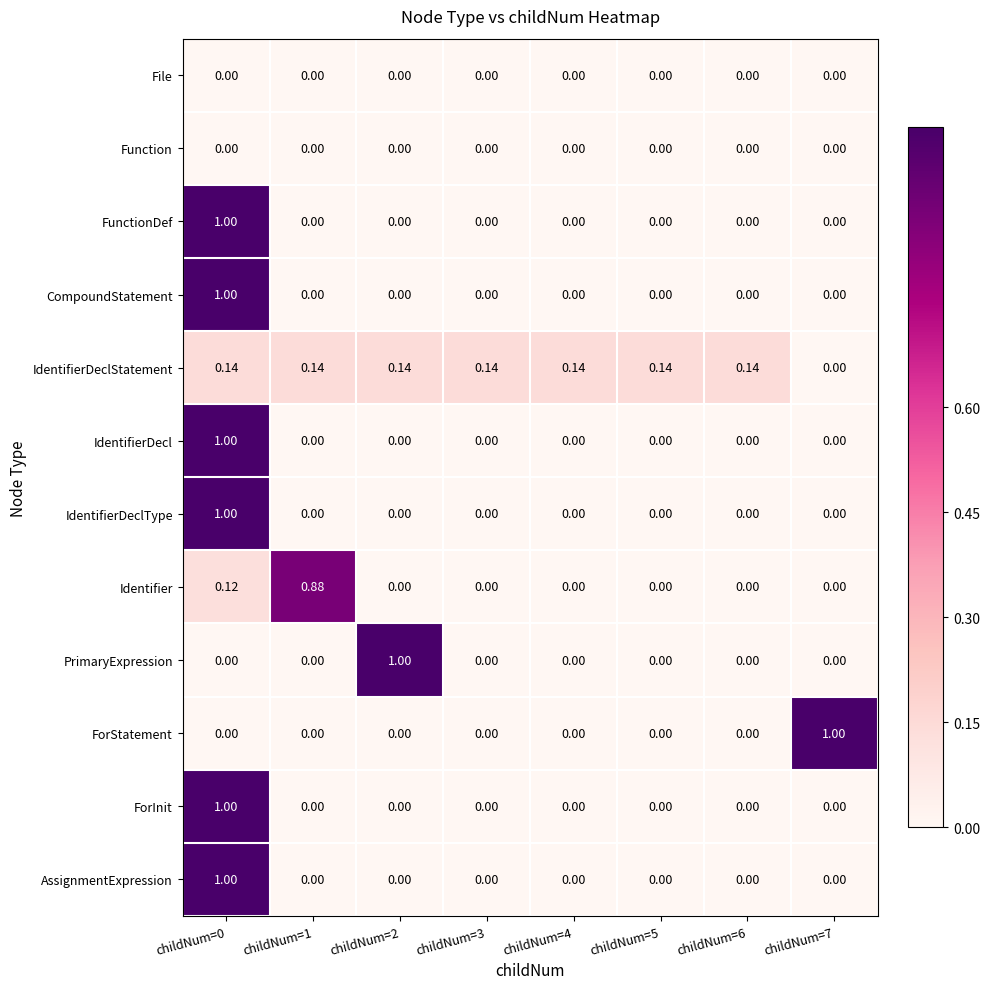

Between childNum=6 and childNum=7, which series saw the biggest shift?

ForStatement